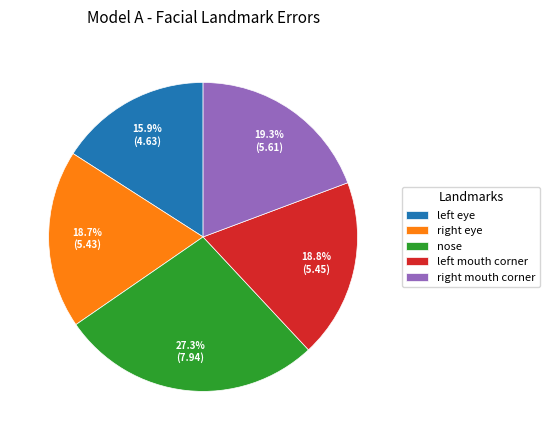

Is there a majority slice in this chart?

No